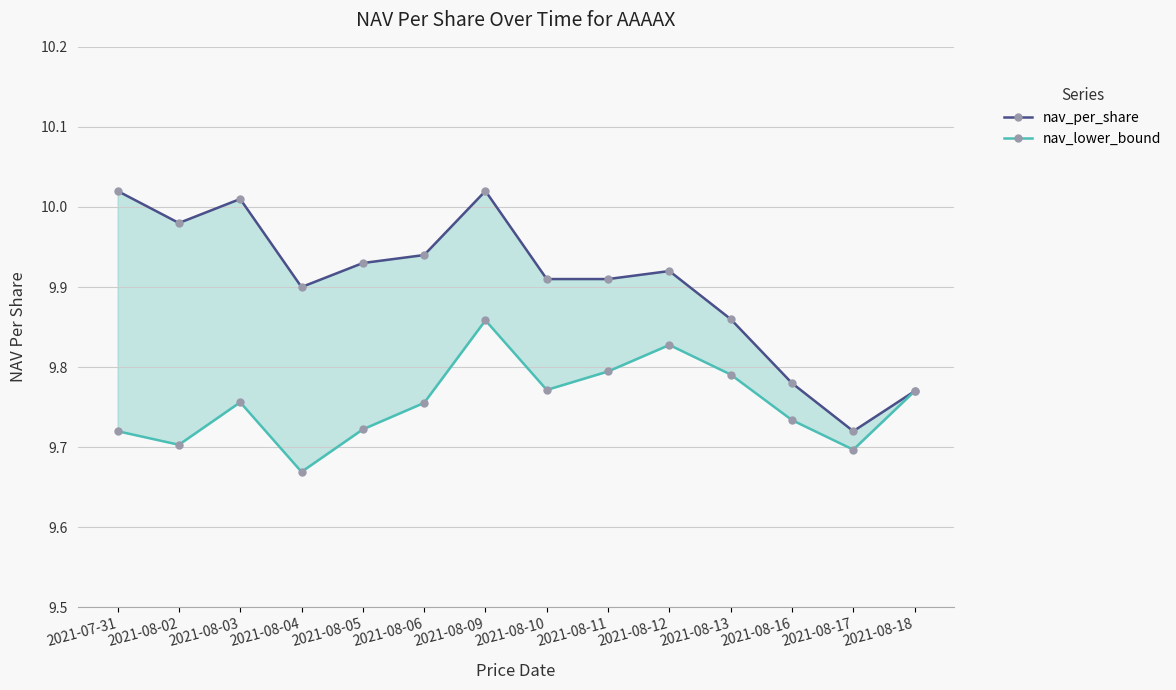

What is the difference between the maximum and minimum values in the nav_per_share series?

0.3